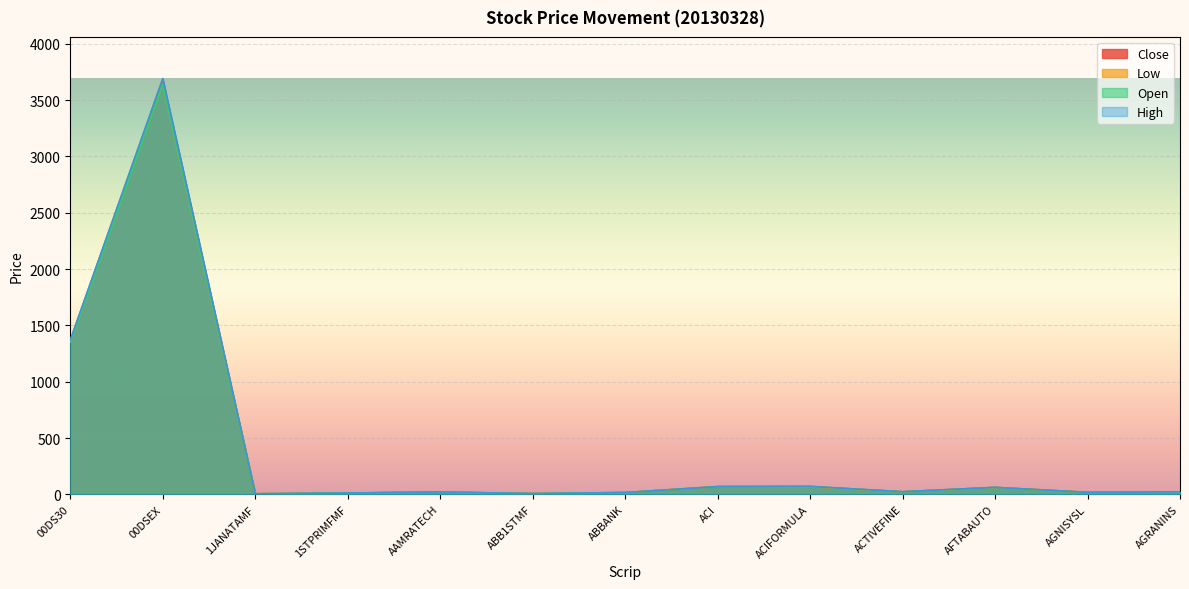

What is the approximate value of Low at AGNISYSL?

17.8